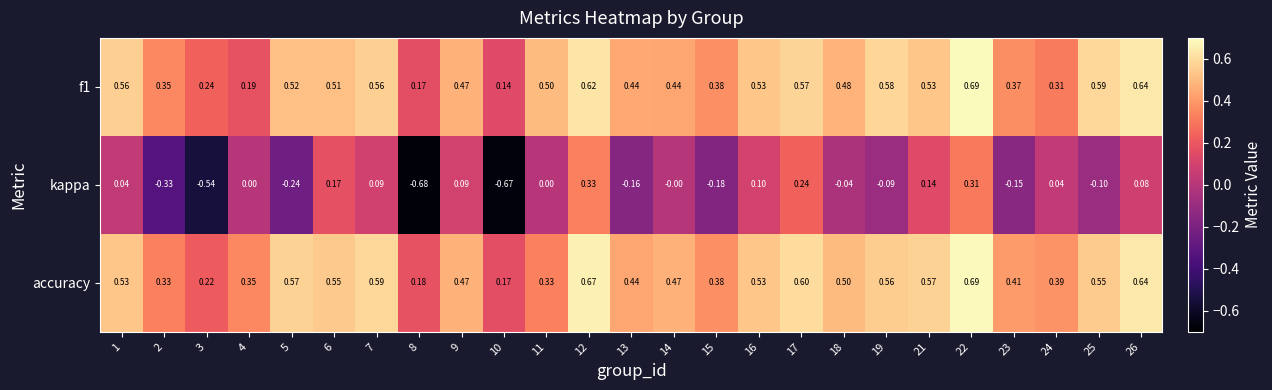

Which series has the largest range (max minus min)?

kappa